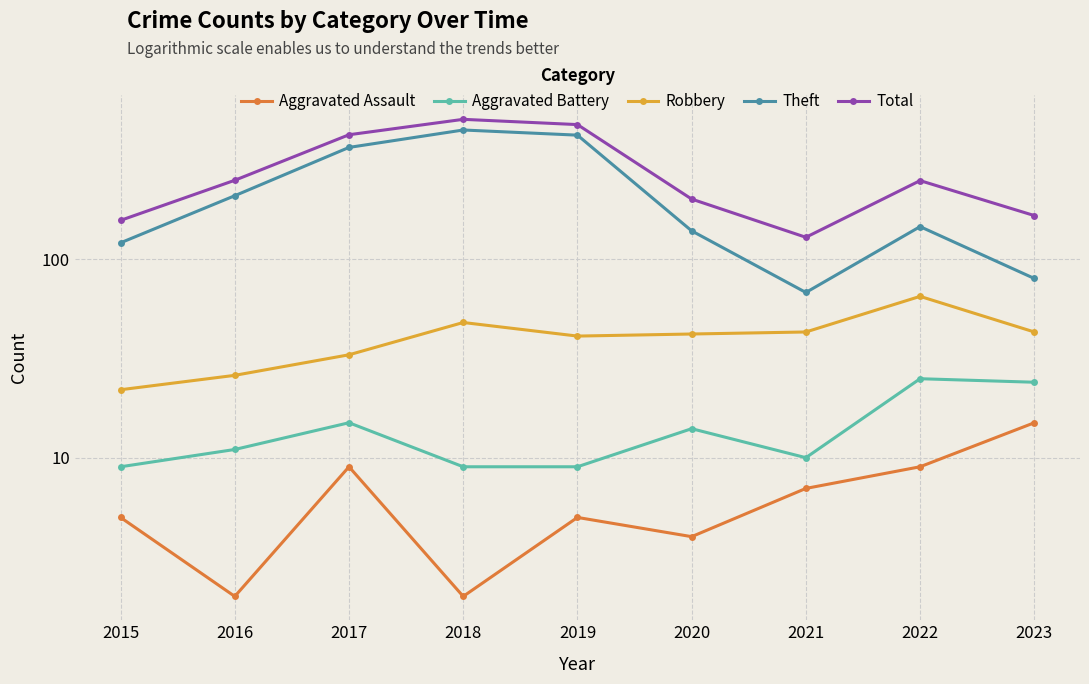

What are all the series names shown in the legend?

Aggravated Assault, Aggravated Battery, Robbery, Theft, Total